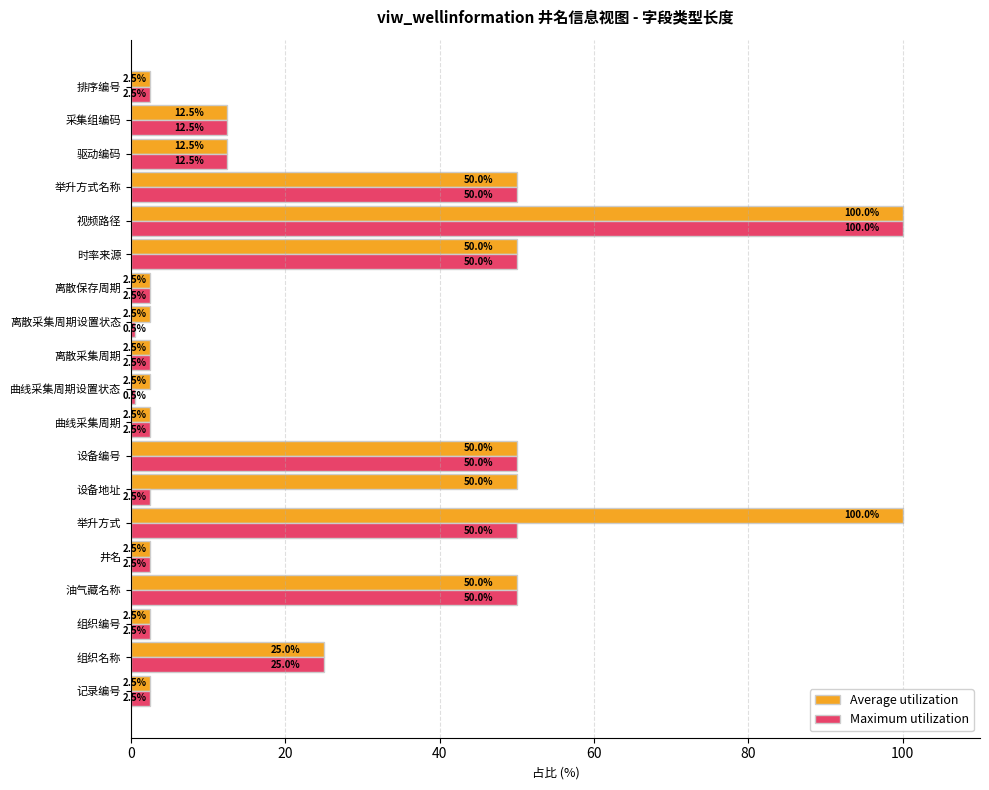

What are all the series names shown in the legend?

Average utilization, Maximum utilization